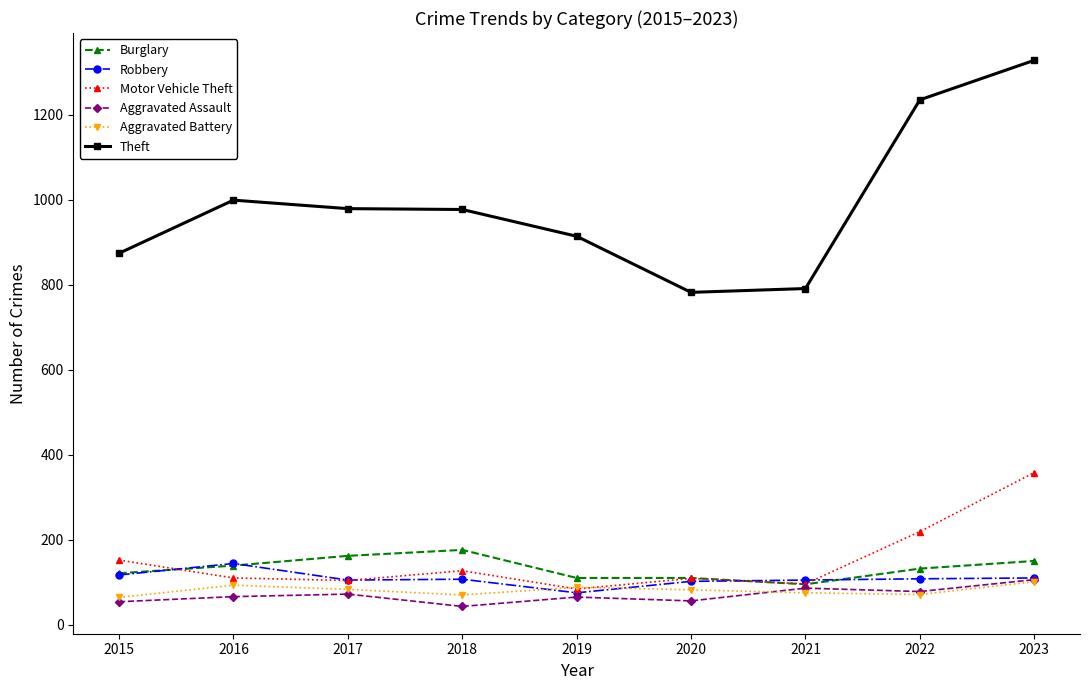

What is the average value of the Burglary series?

133